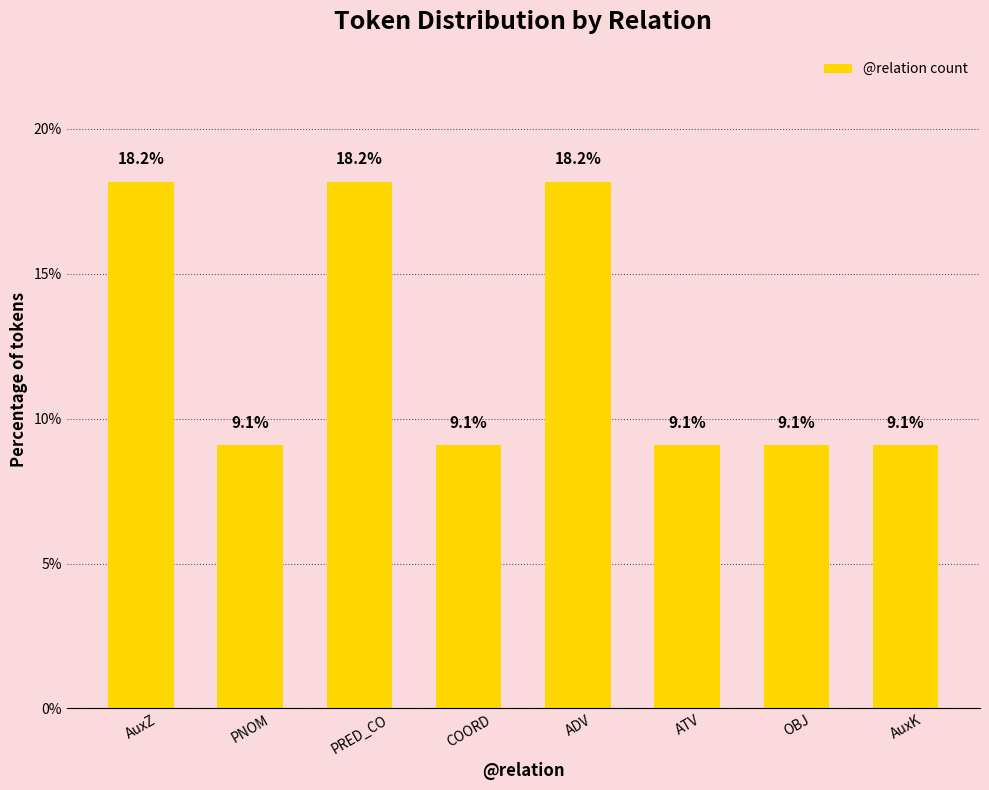

The chart shows a value of 11.4 at ADV. True or false?

False